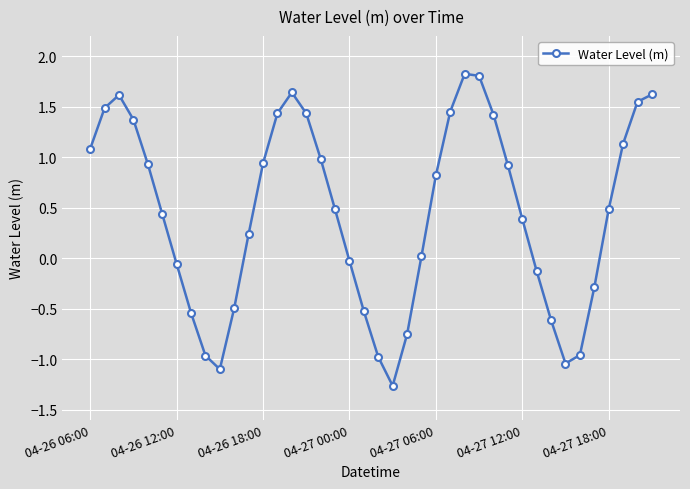

How many values are above zero?

25